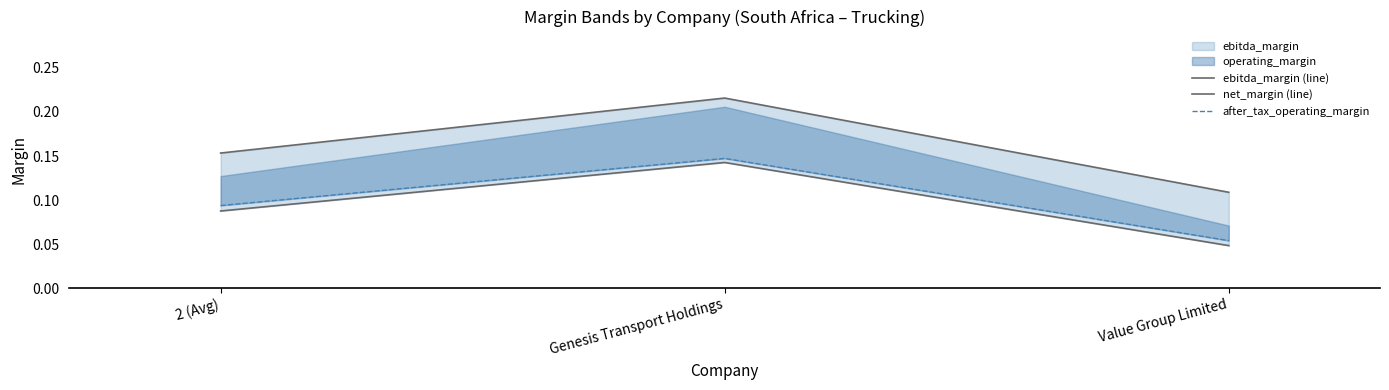

What is the maximum value for net_margin (line)?

0.1